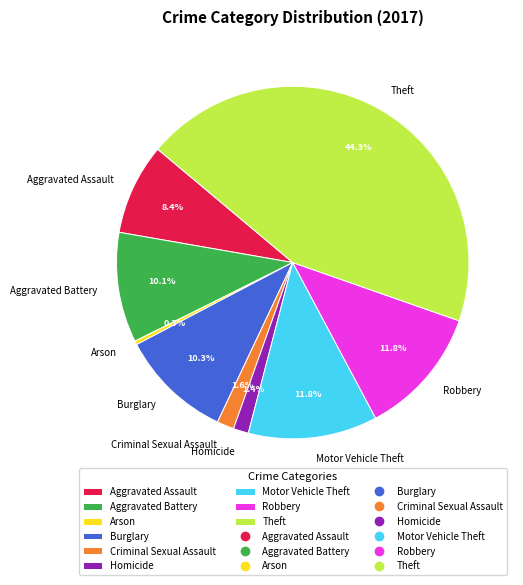

Which has a higher value, Motor Vehicle Theft or Criminal Sexual Assault?

Motor Vehicle Theft